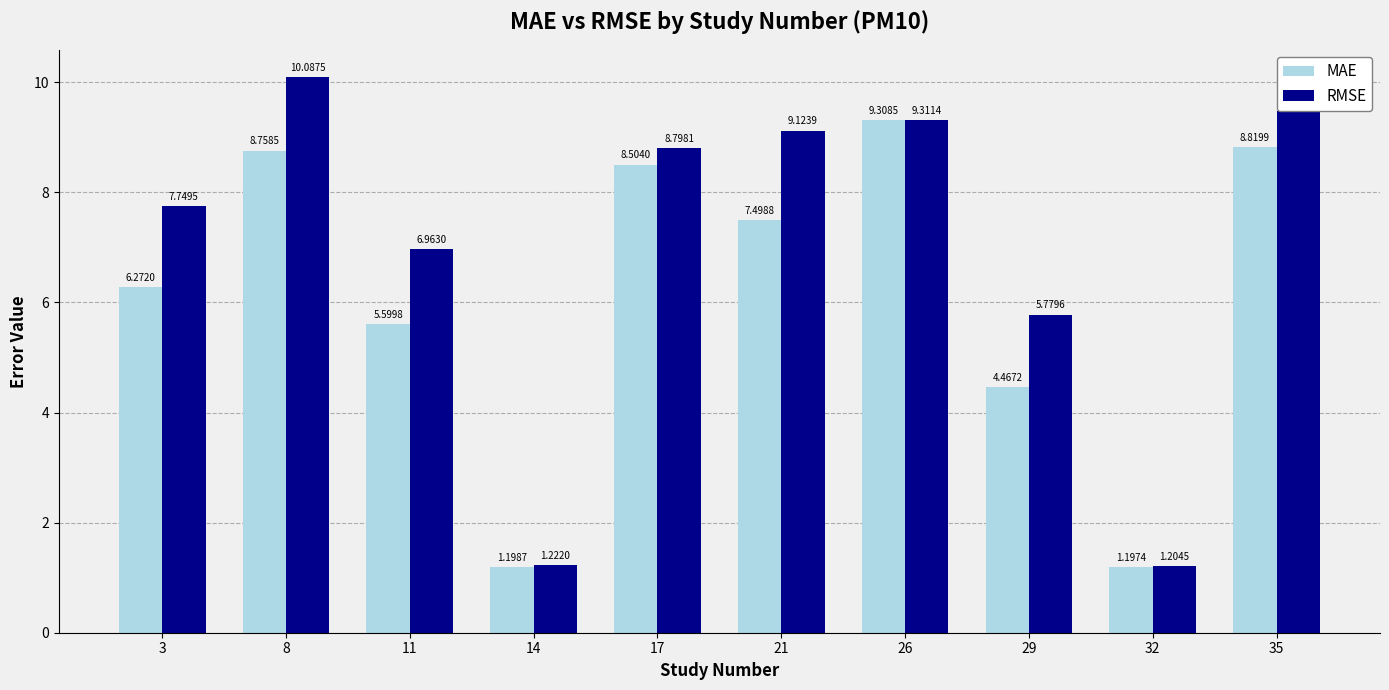

Where is MAE nearest to the value 5?

29